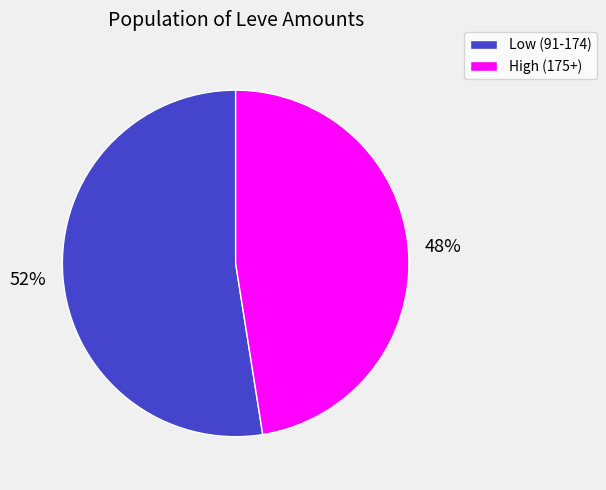

True or false: Low (91-174) accounts for 67% of the total.

False